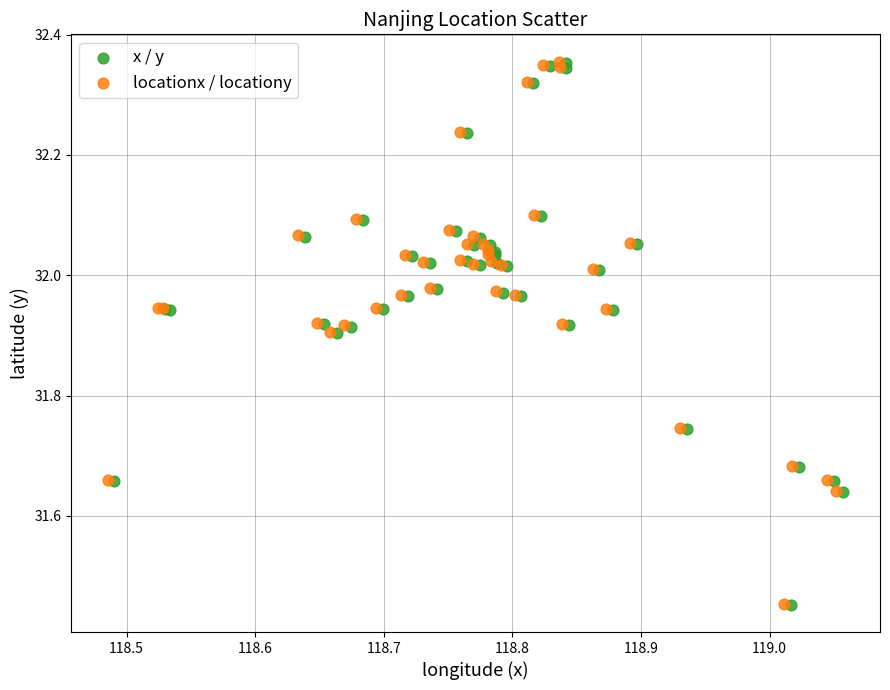

Which series has the widest spread of Y values?

locationx / locationy